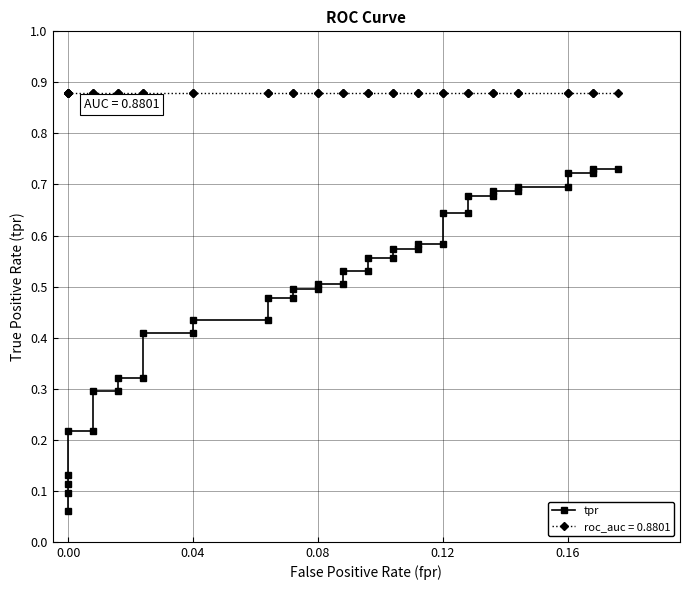

The value at 0.12 is 1.0. True or false?

False